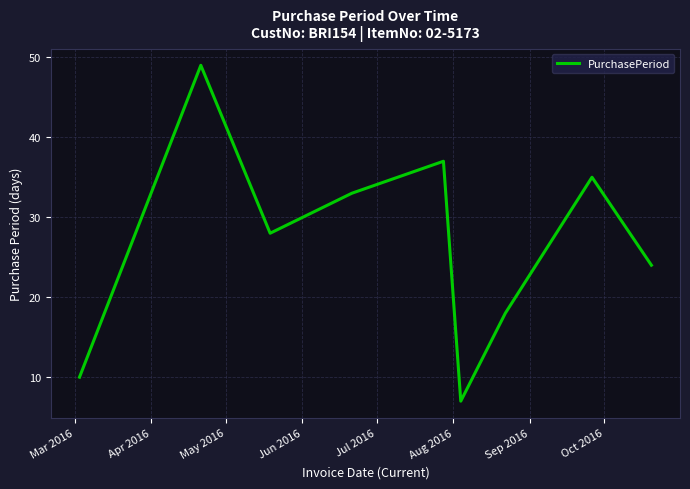

What is the difference between the maximum and minimum values?

42